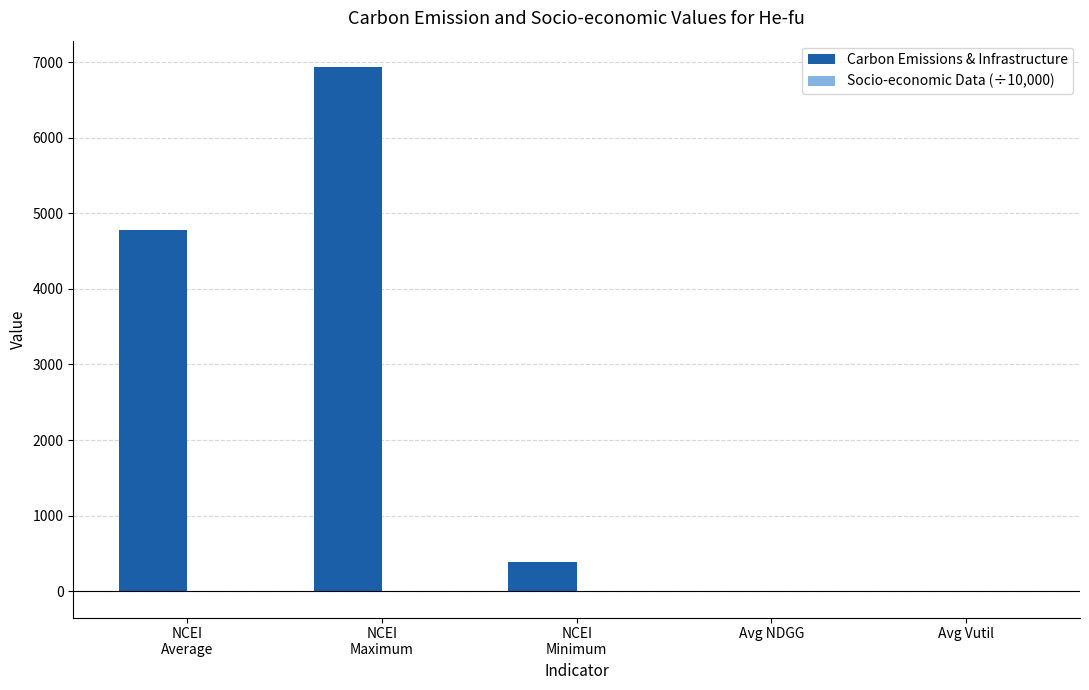

At which category is the sum across all series the highest?

NCEI
Maximum